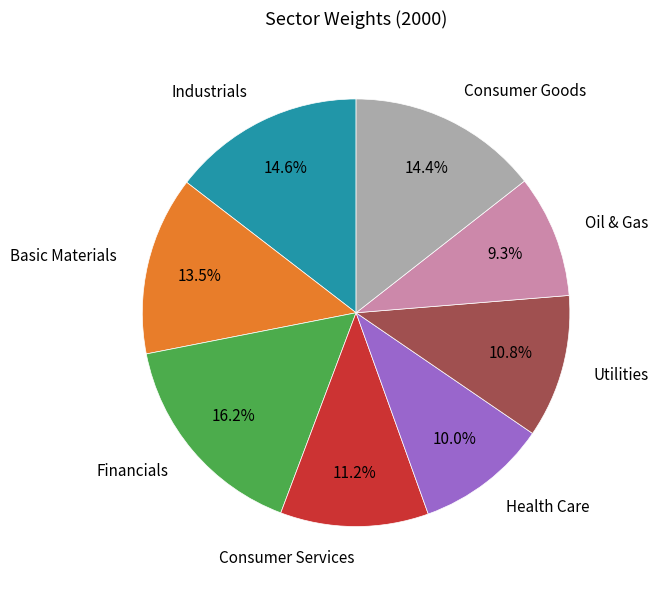

Is there any slice that represents more than half of the pie?

No